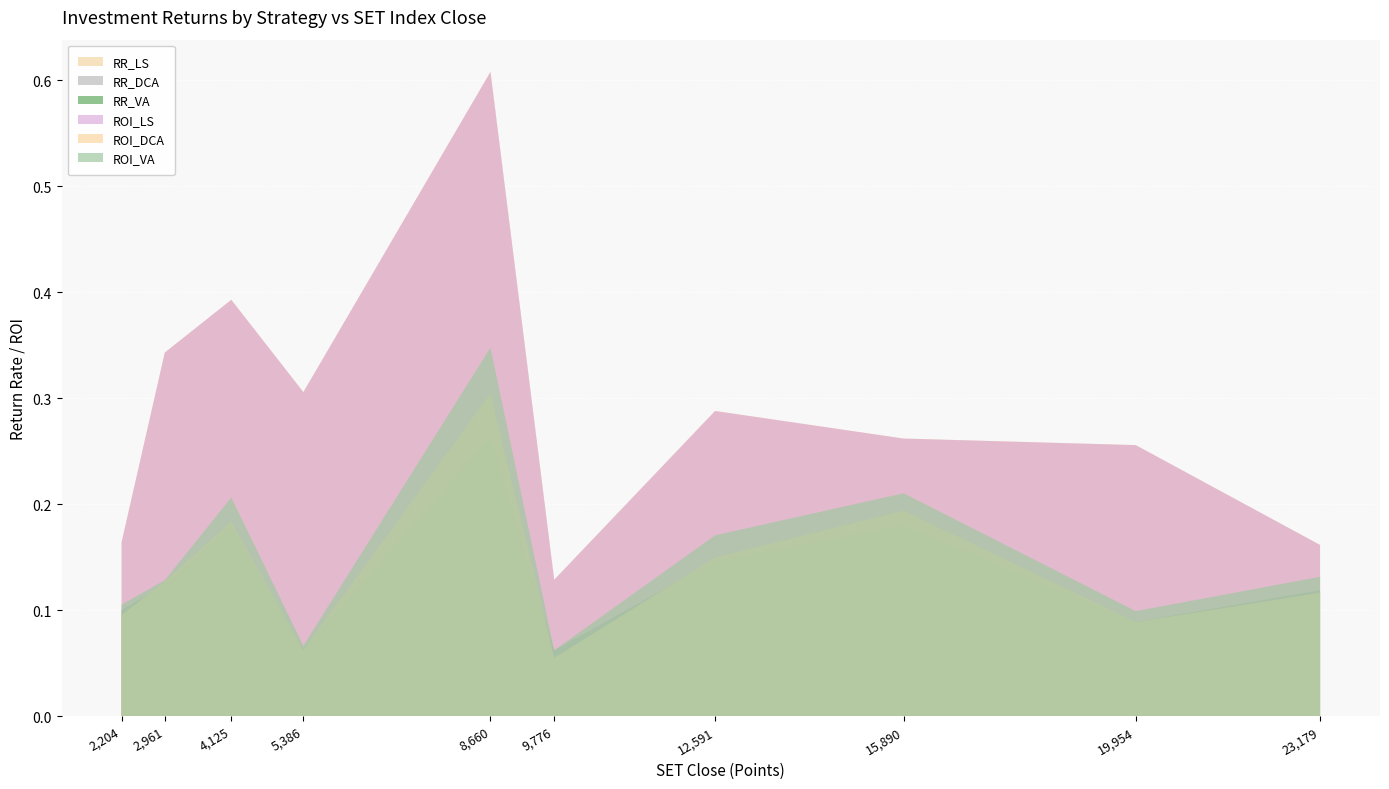

Reading left to right, extract all data points from this chart.

RR_LS: 1=0.2	2=0.3	3=0.4	4=0.3	5=0.6	6=0.1	7=0.3	8=0.3	9=0.3	10=0.2
RR_DCA: 1=0.1	2=0.1	3=0.2	4=0.1	5=0.3	6=0.1	7=0.1	8=0.2	9=0.1	10=0.1
RR_VA: 1=0.1	2=0.1	3=0.2	4=0.1	5=0.3	6=0.1	7=0.1	8=0.2	9=0.1	10=0.1
ROI_LS: 1=0.2	2=0.3	3=0.4	4=0.3	5=0.6	6=0.1	7=0.3	8=0.3	9=0.3	10=0.2
ROI_DCA: 1=0.1	2=0.1	3=0.2	4=0.1	5=0.3	6=0.1	7=0.1	8=0.2	9=0.1	10=0.1
ROI_VA: 1=0.1	2=0.1	3=0.2	4=0.1	5=0.3	6=0.1	7=0.2	8=0.2	9=0.1	10=0.1